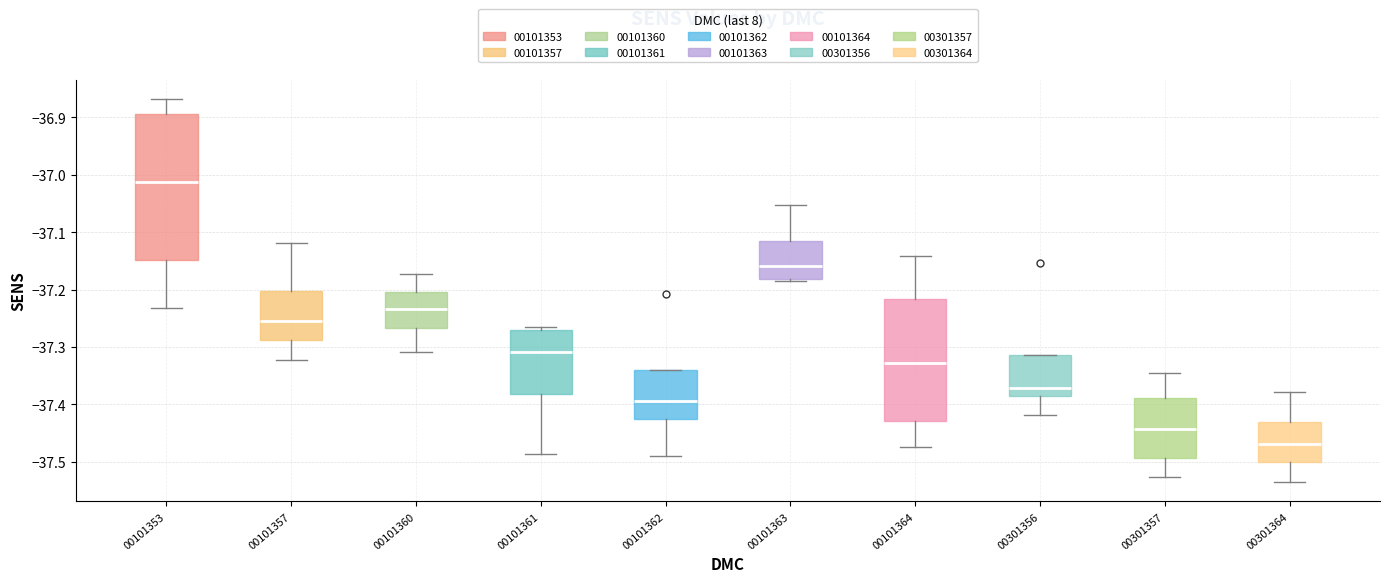

Which box is the tallest, from its lower edge to its upper edge?

00101353